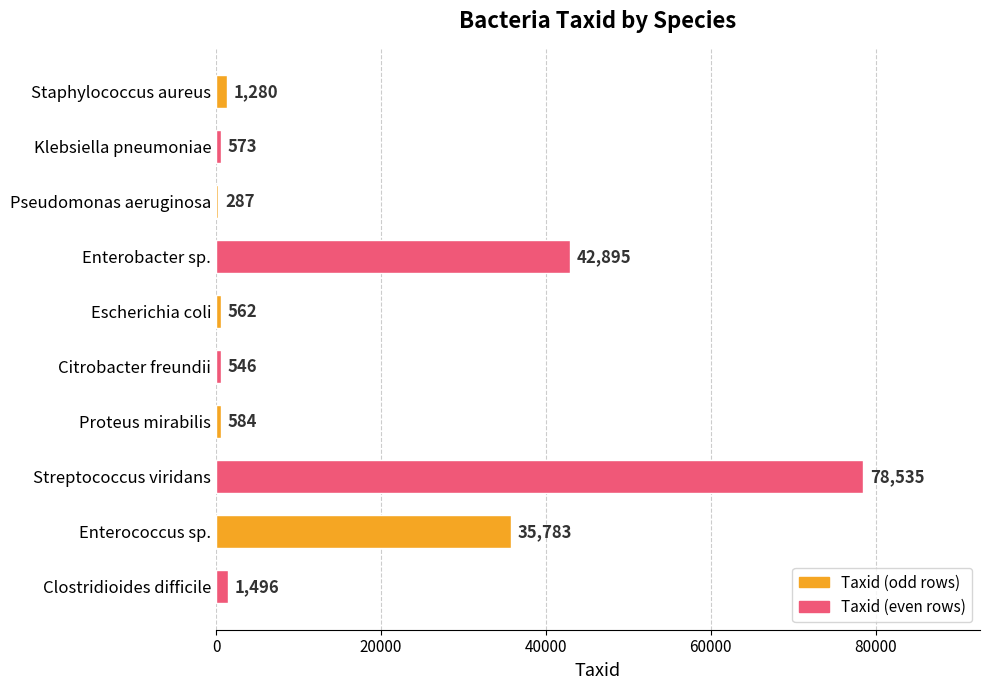

The value at Enterococcus sp. is 20841. True or false?

False